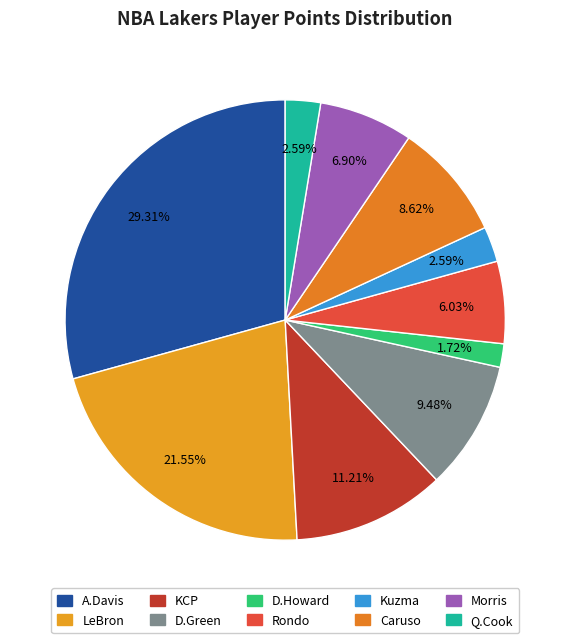

How many slices are in this pie chart?

10